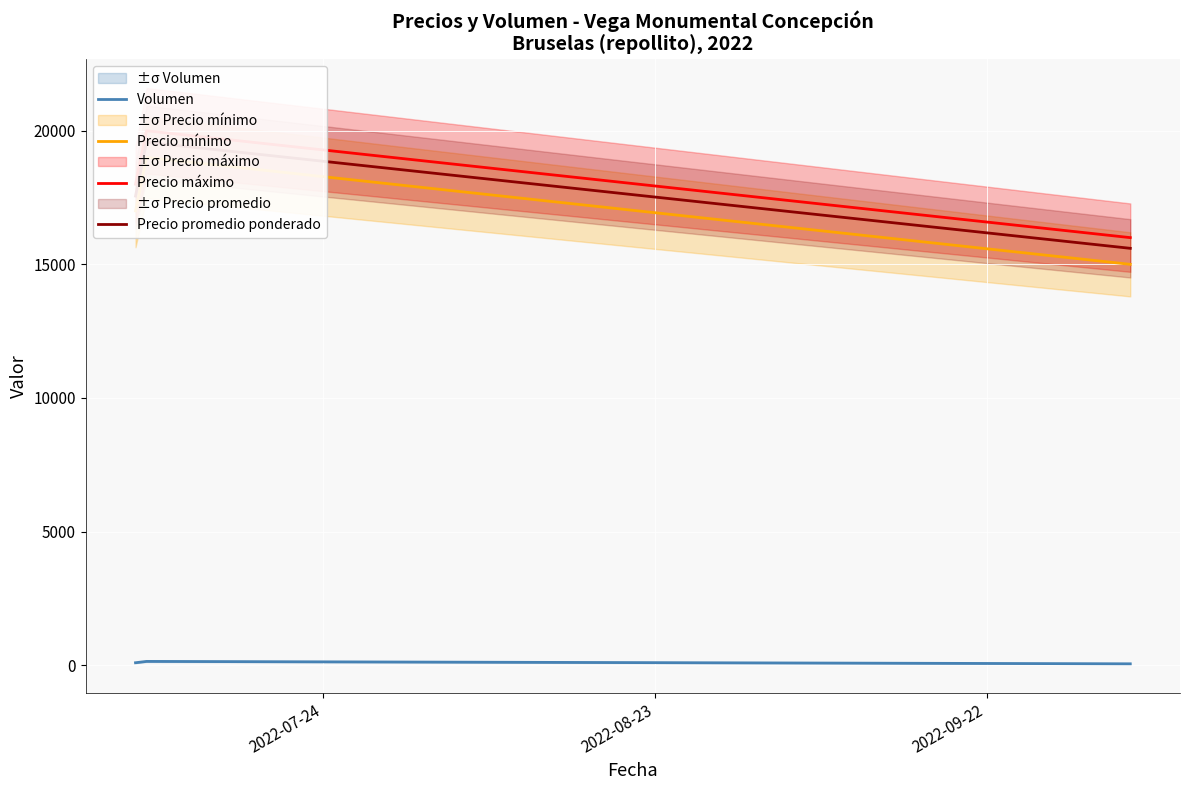

Does the chart display data point markers on the line(s)?

No